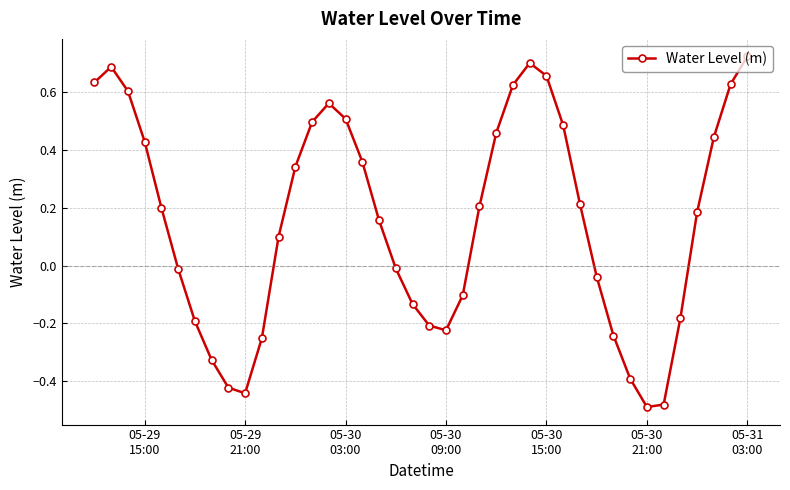

What is the difference between the maximum and minimum values?

1.2